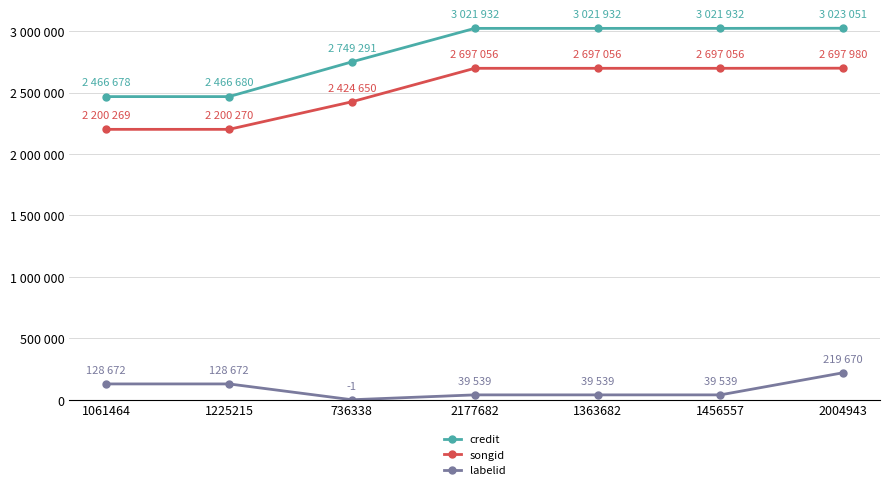

Reading left to right, list all the values displayed in this chart.

credit: 2466678	2466680	2749291	3021932	3021932	3021932	3023051
songid: 2200269	2200270	2424650	2697056	2697056	2697056	2697980
labelid: 128672	128672	-1	39539	39539	39539	219670